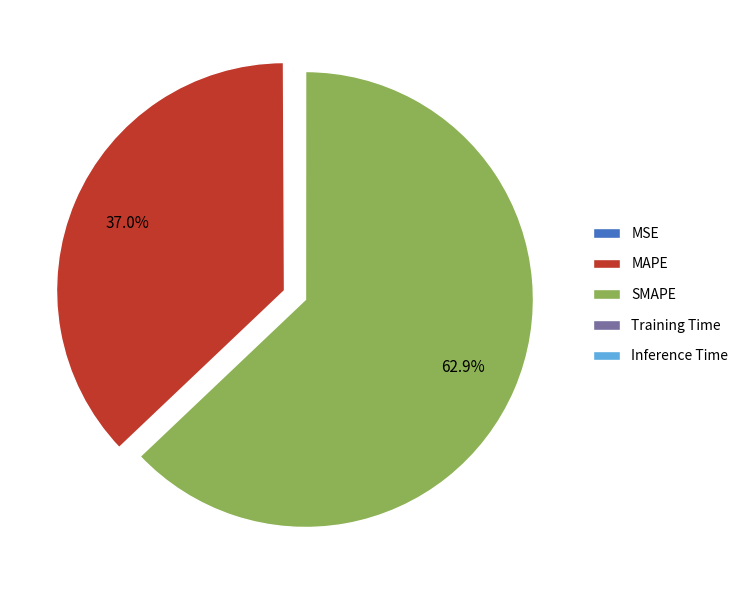

Which slice is the largest?

SMAPE